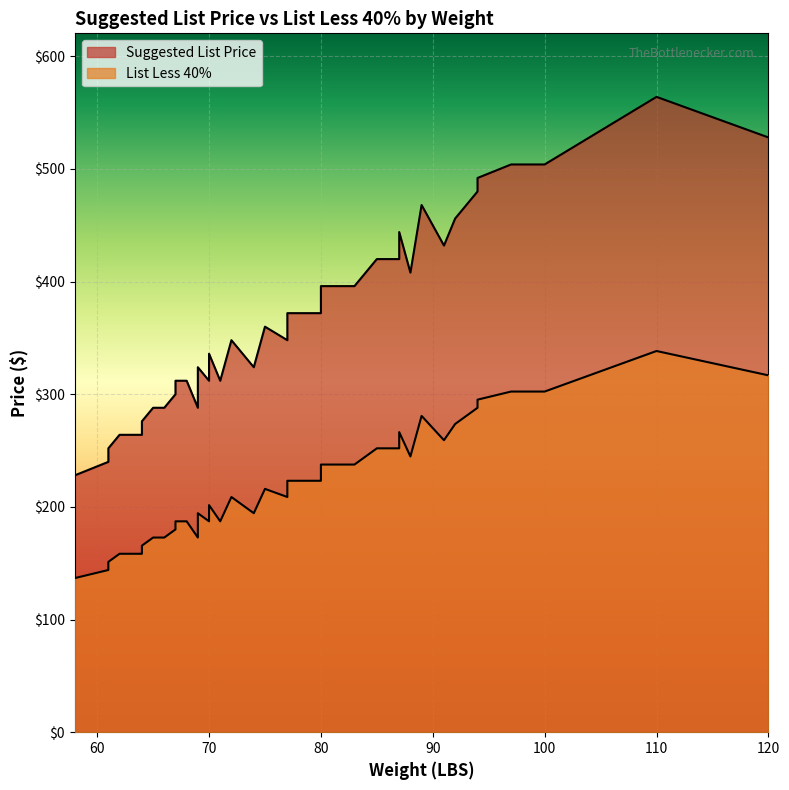

At which category is the sum across all series the highest?

110